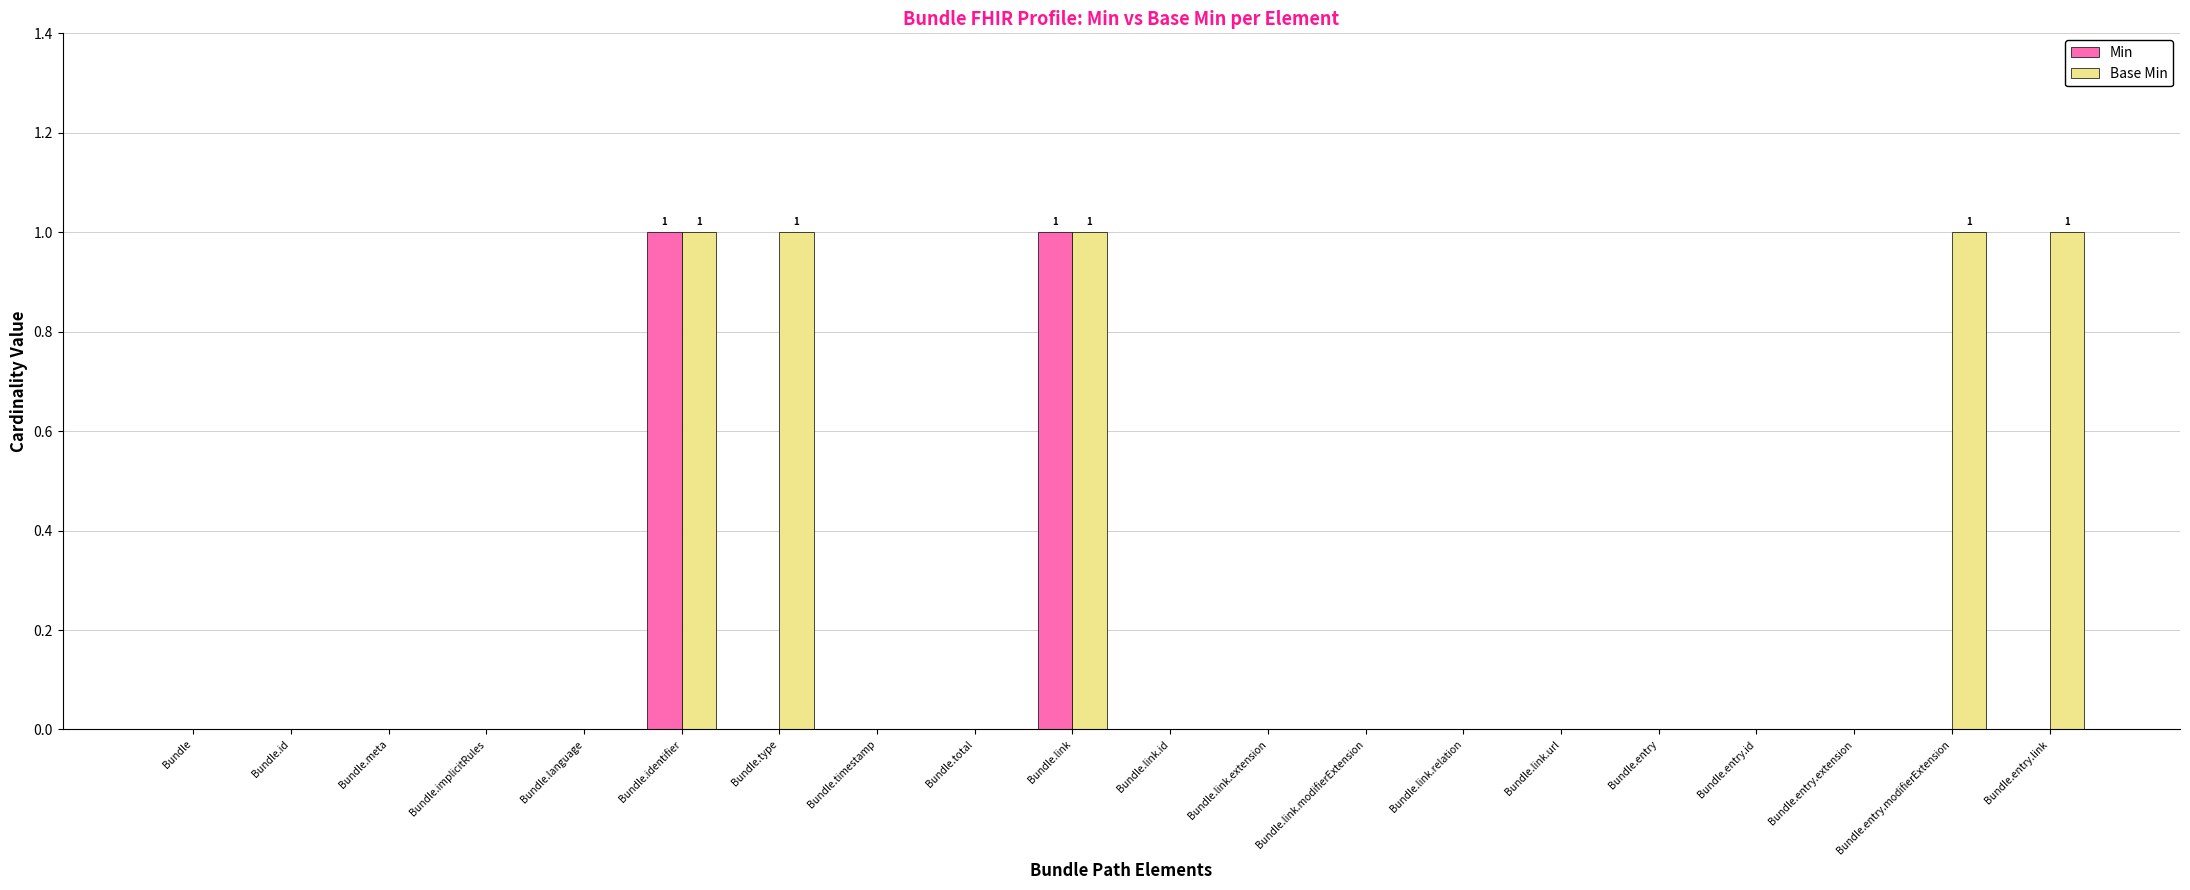

Which series has the largest total across all categories?

Base Min